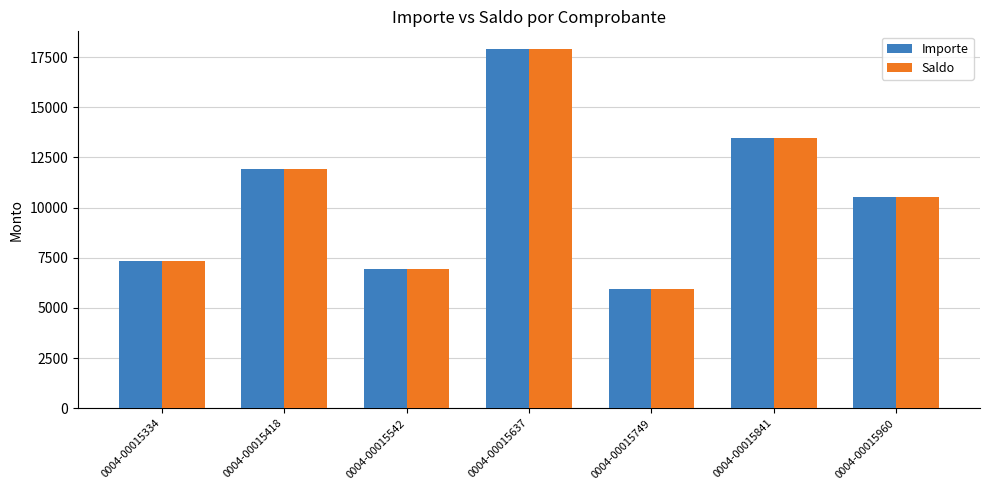

How many values in the Saldo series exceed 10512?

4